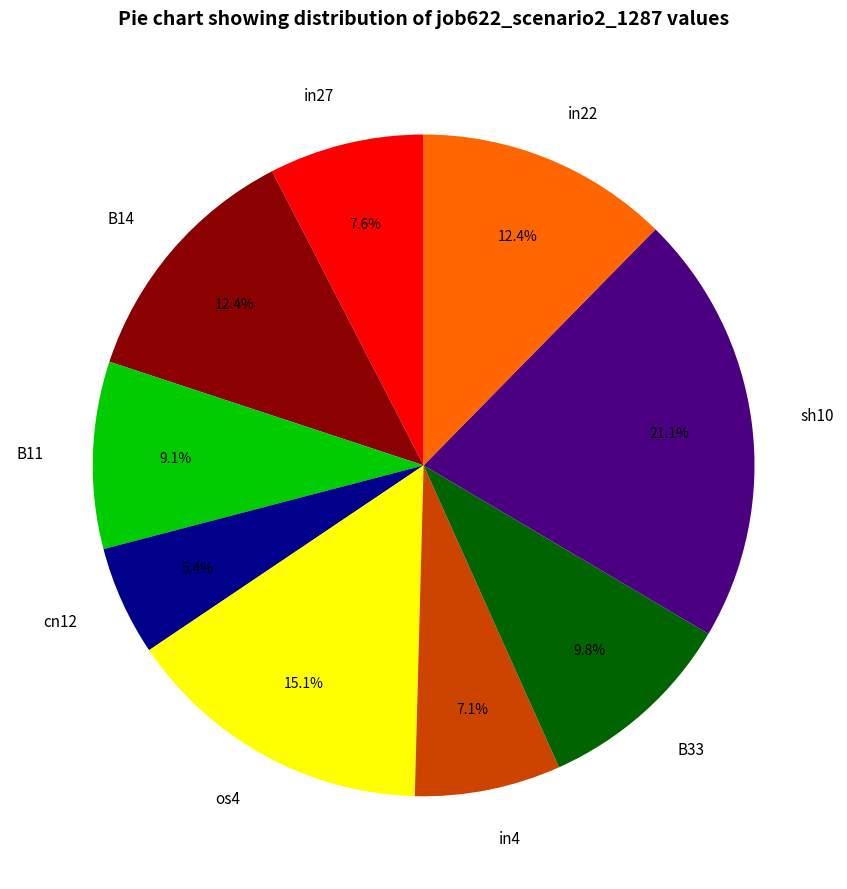

To the nearest percent, what is the average slice percentage?

11%